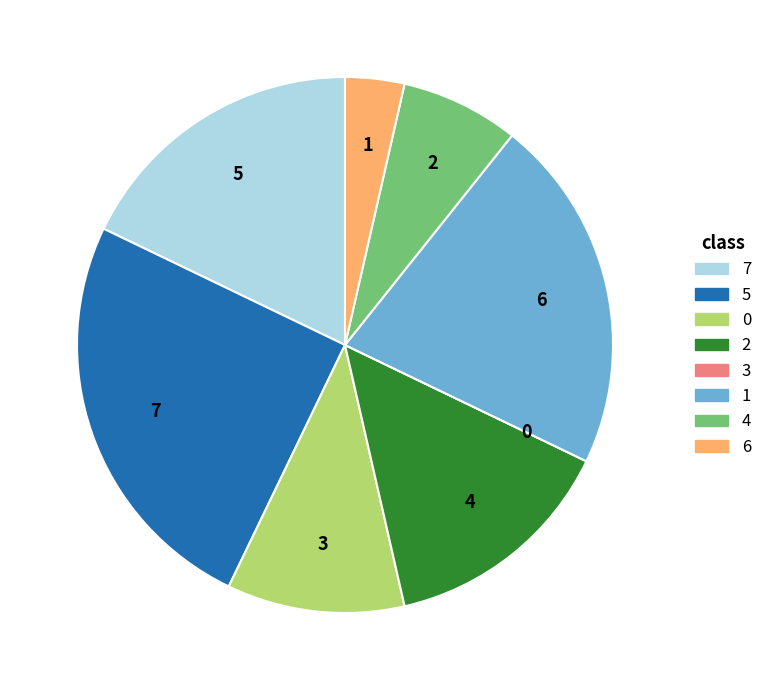

The 6 slice represents 1% of the pie. True or false?

False